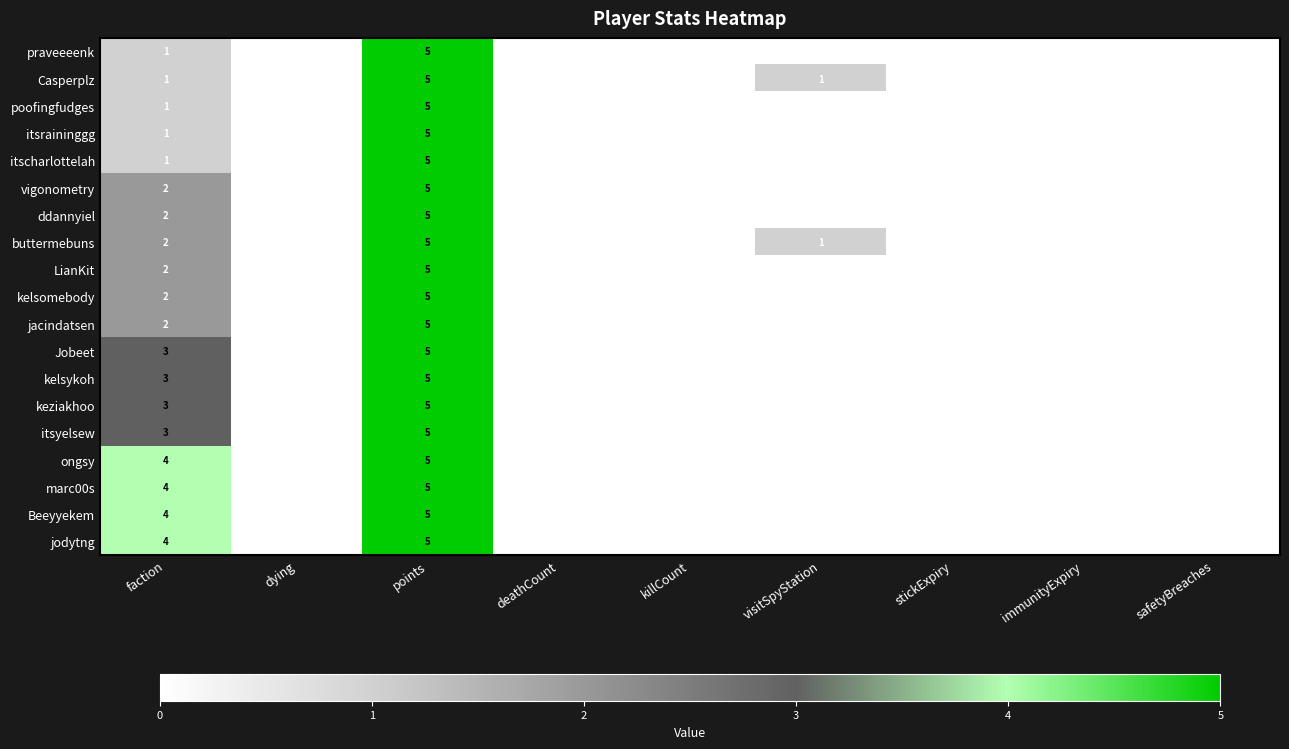

True or false: ongsy has a value of 2 at visitSpyStation.

False